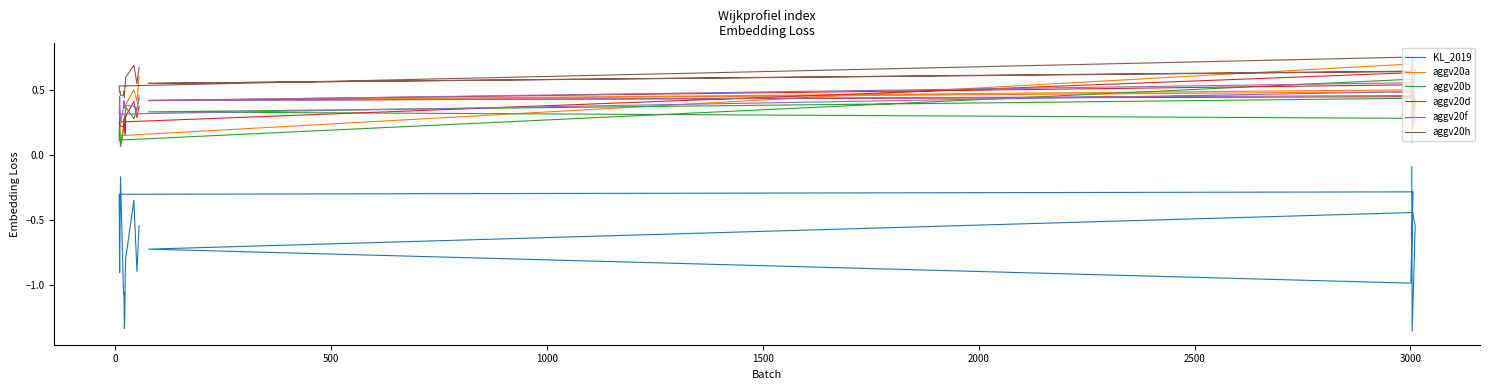

Is it true that aggv20f equals 0.4 at 9?

True